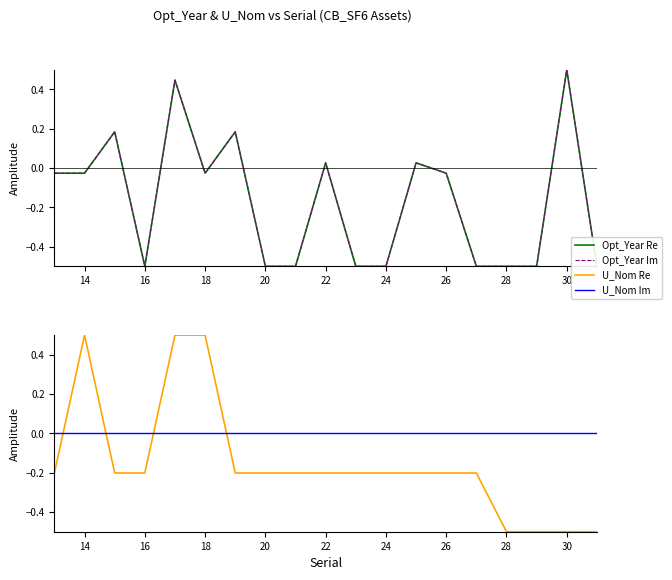

What is the value of the U_Nom point at the 1st from the left?

-0.2